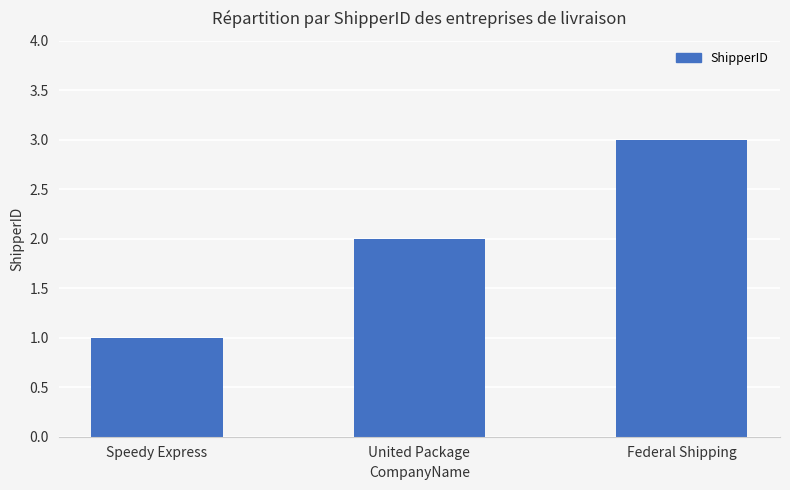

The chart shows a value of 1 at Speedy Express. True or false?

True